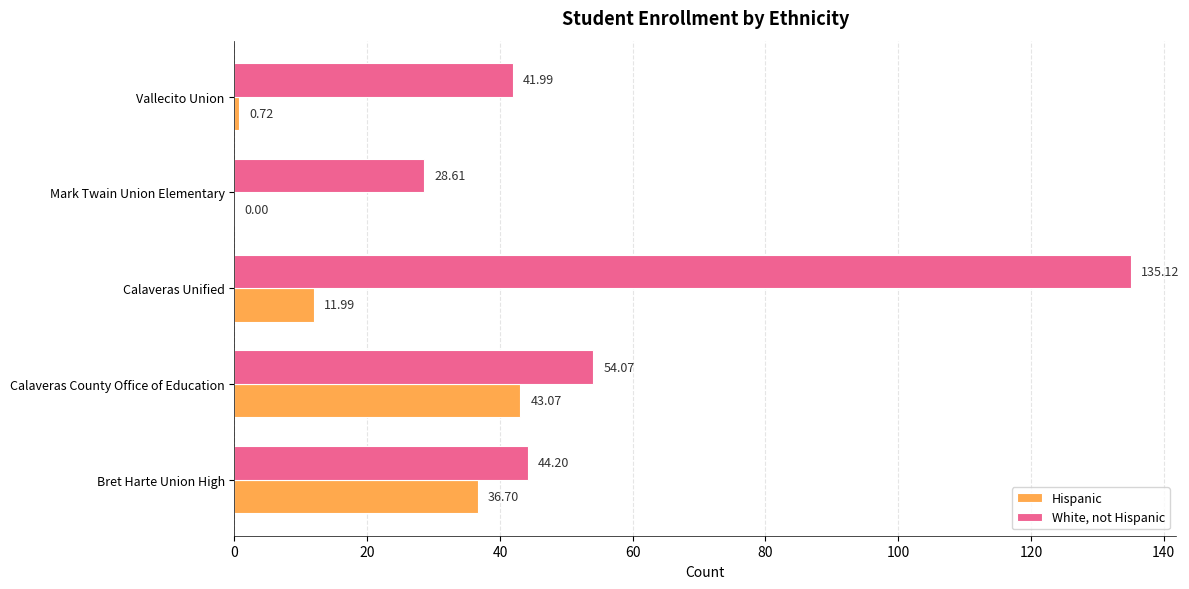

What are all the series names shown in the legend?

Hispanic, White, not Hispanic